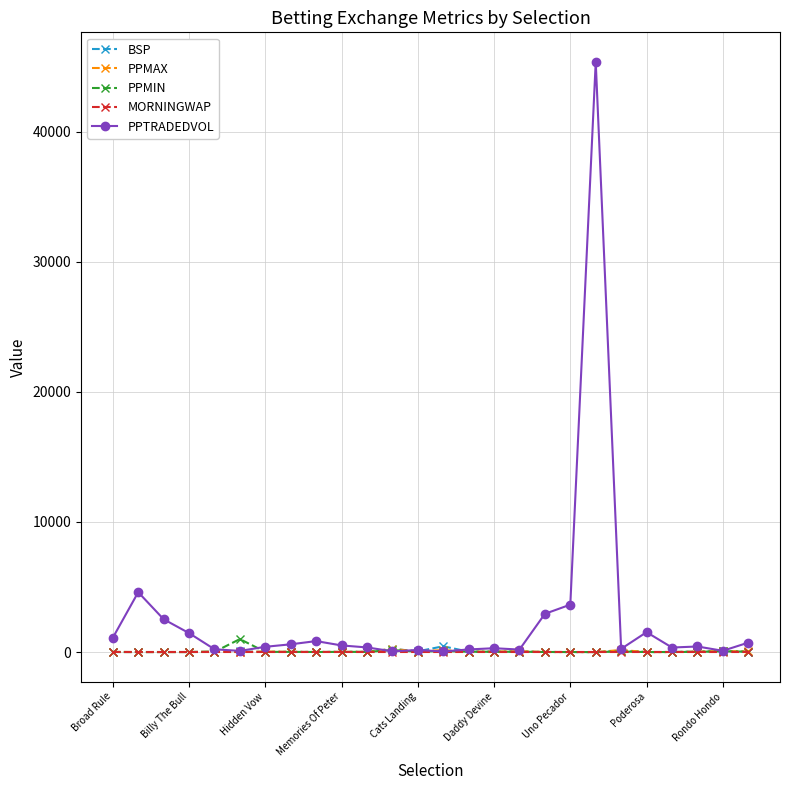

How many series are shown in this chart?

5